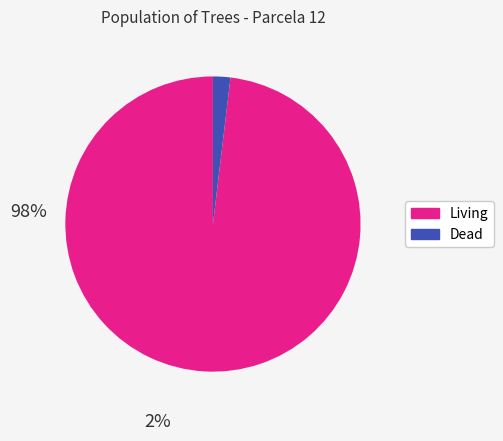

Is there a majority slice in this chart?

Yes